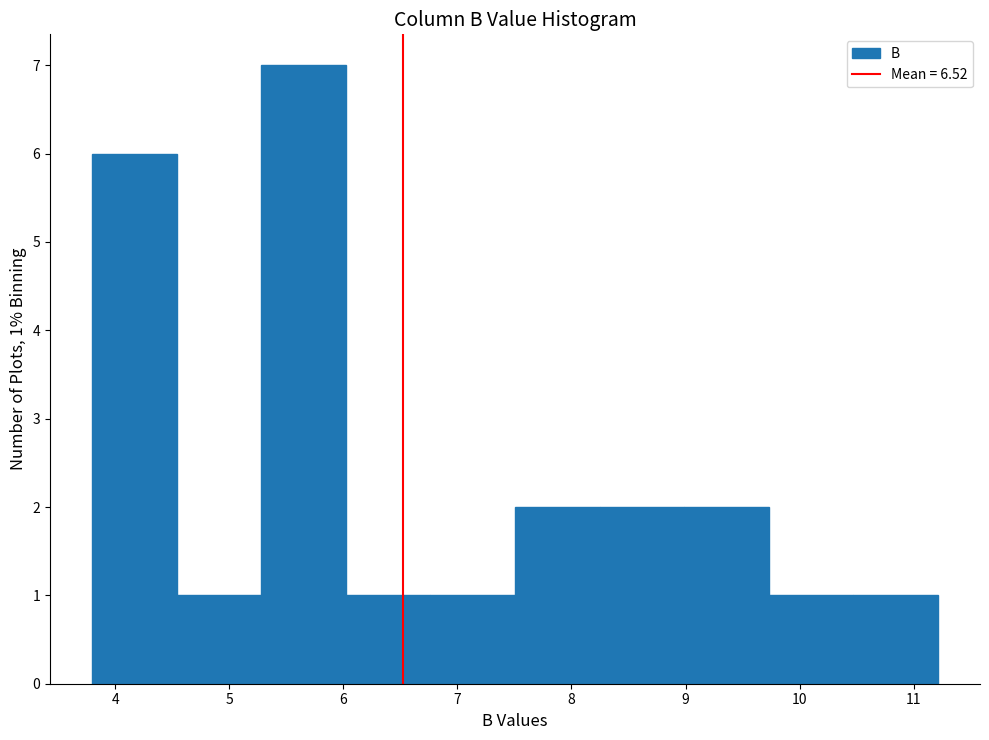

Over which range of the x-axis is the bar tallest?

5.3 to 6.0